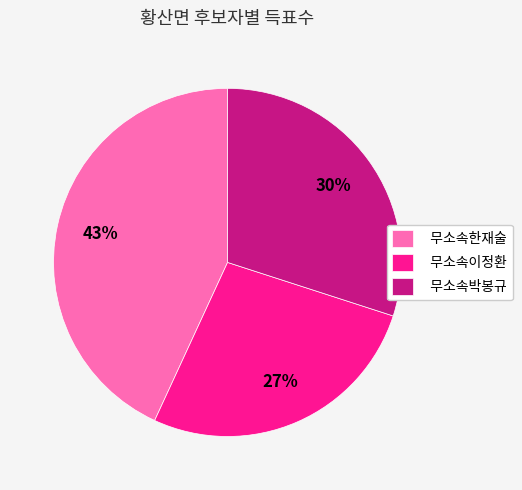

Which category has the biggest portion of the pie?

무소속한재술